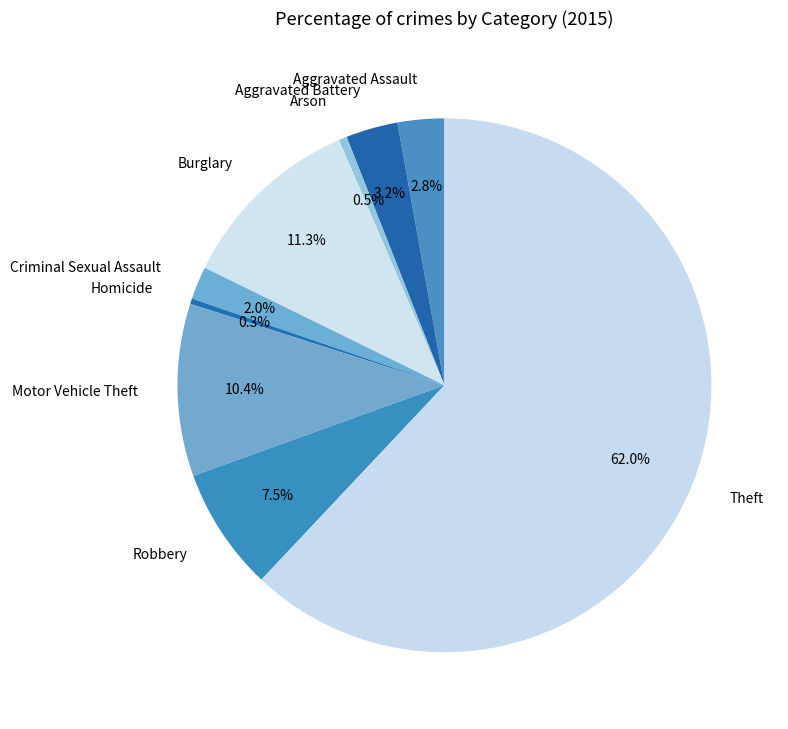

Combined, do Criminal Sexual Assault and Aggravated Battery account for over 50%?

No